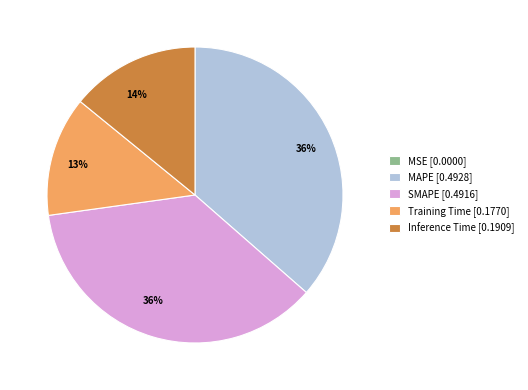

The MAPE [0.4928] slice represents 28% of the pie. True or false?

False